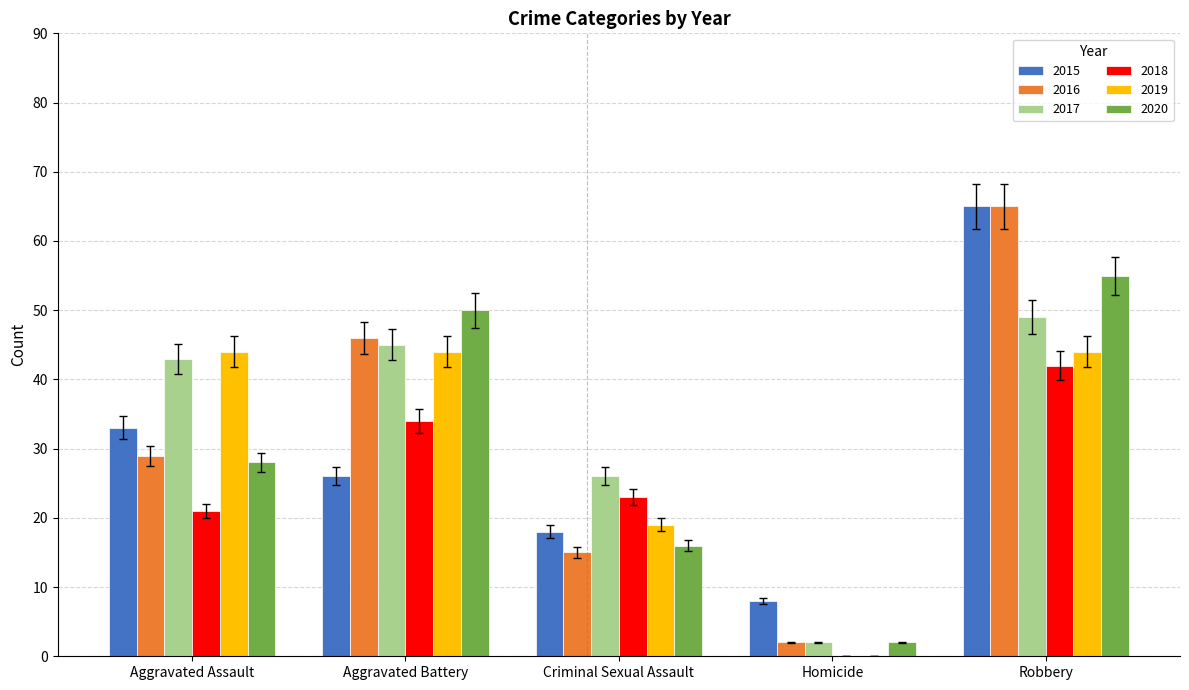

Count the number of data series in this chart.

6